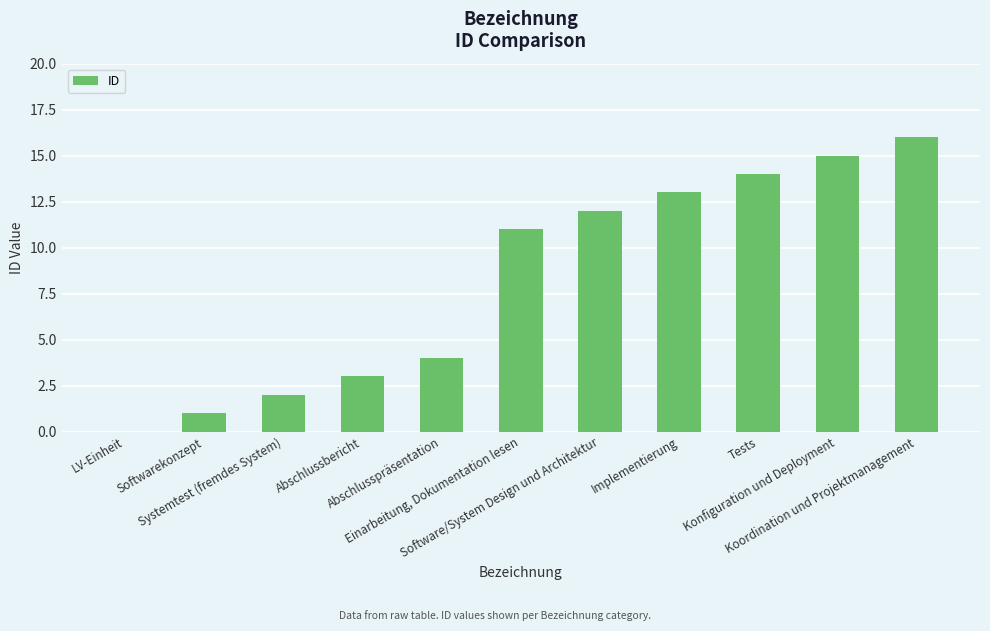

What is the average value?

8